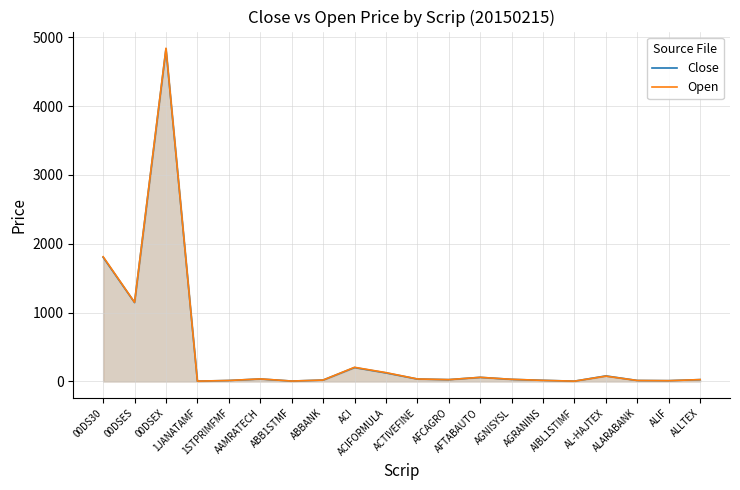

Which series changed the most between AAMRATECH and AGRANINS?

Open